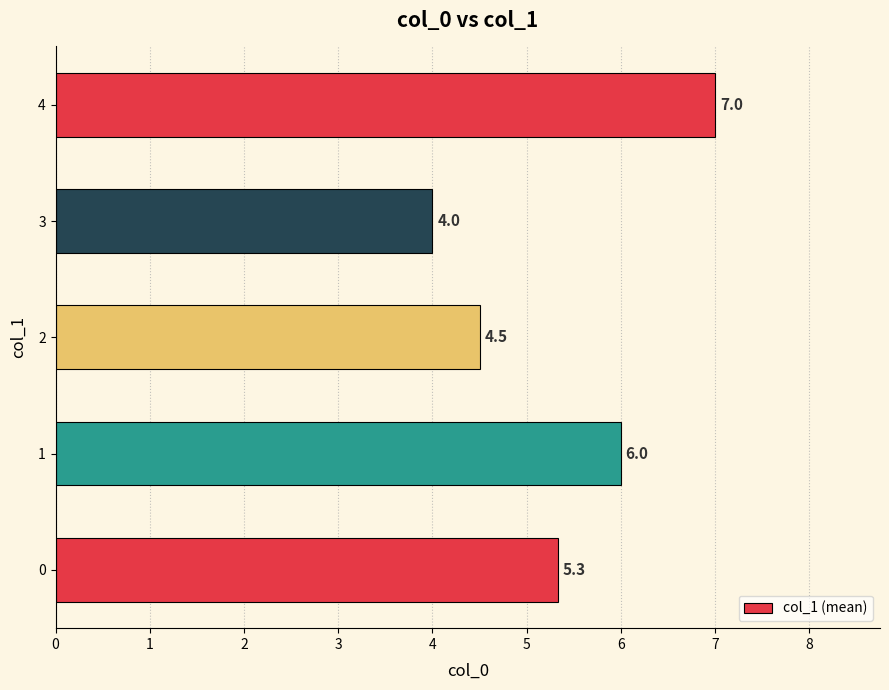

How many data points are above 5?

3